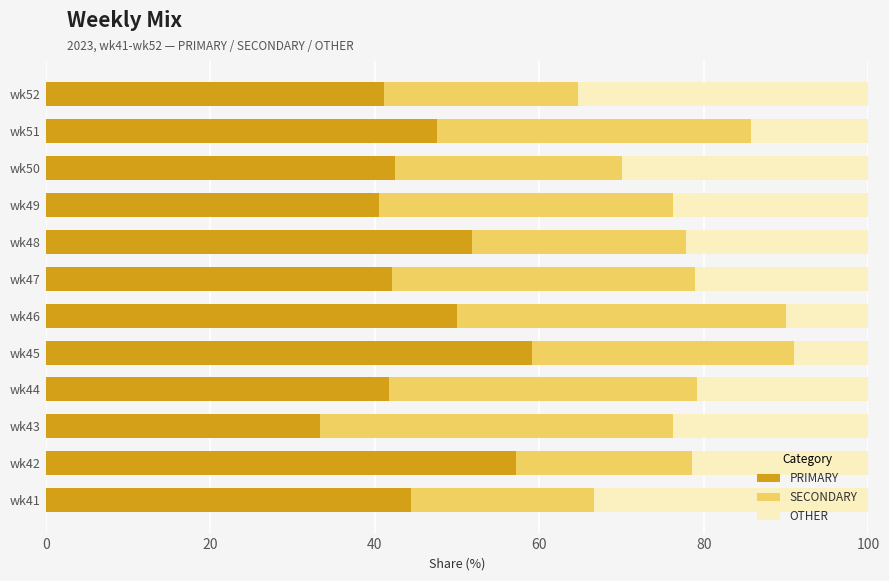

True or false: PRIMARY has a value of 42.1 at wk47.

True